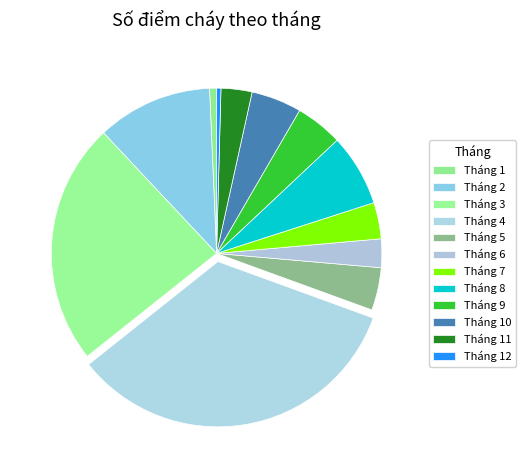

Is there a majority slice in this chart?

No